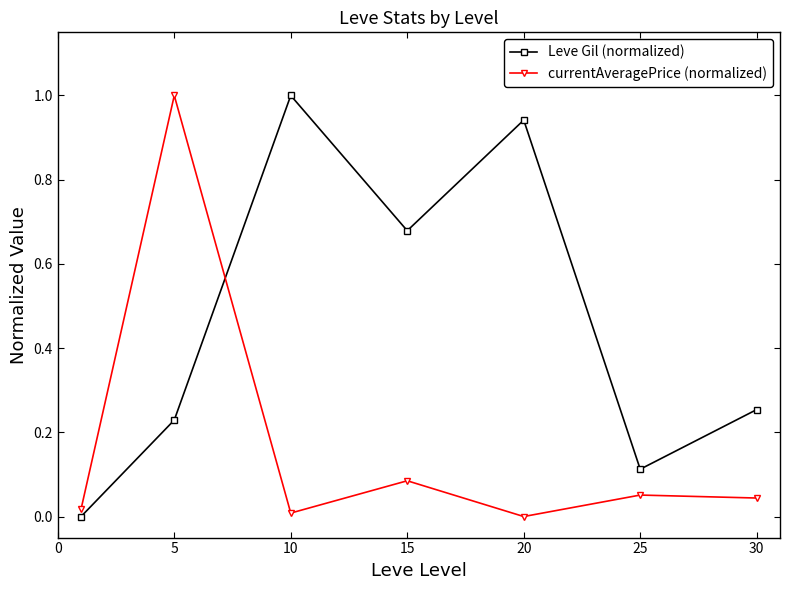

What is the sum of all currentAveragePrice (normalized) values?

1.2